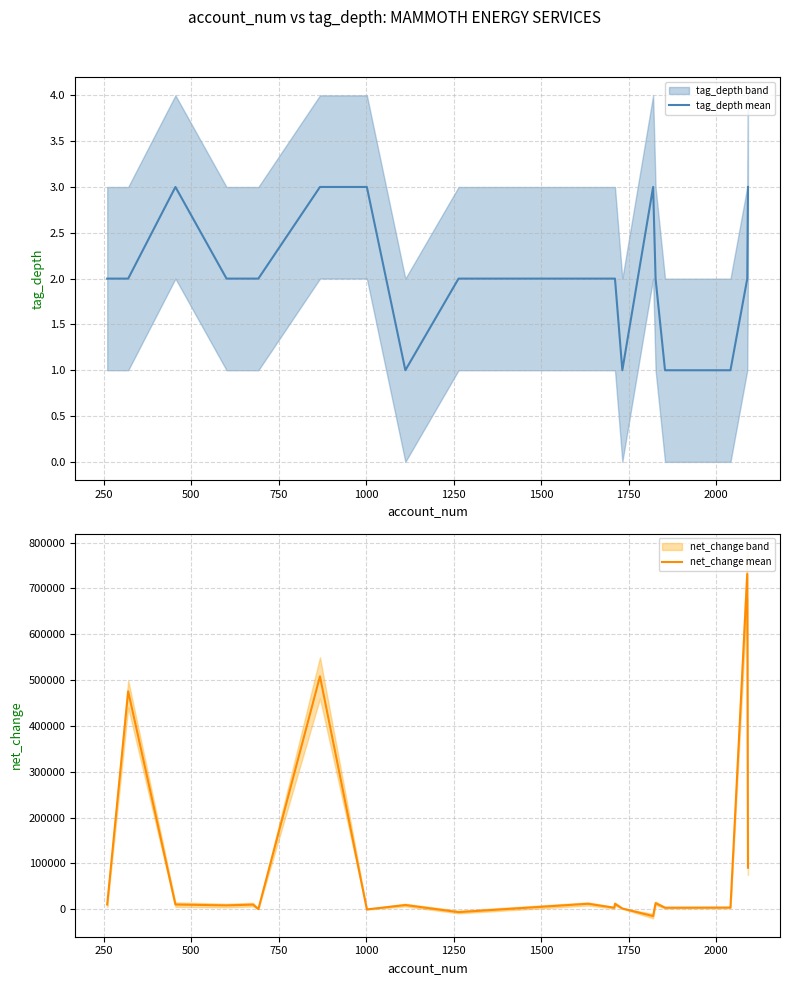

Count the number of data series in this chart.

2